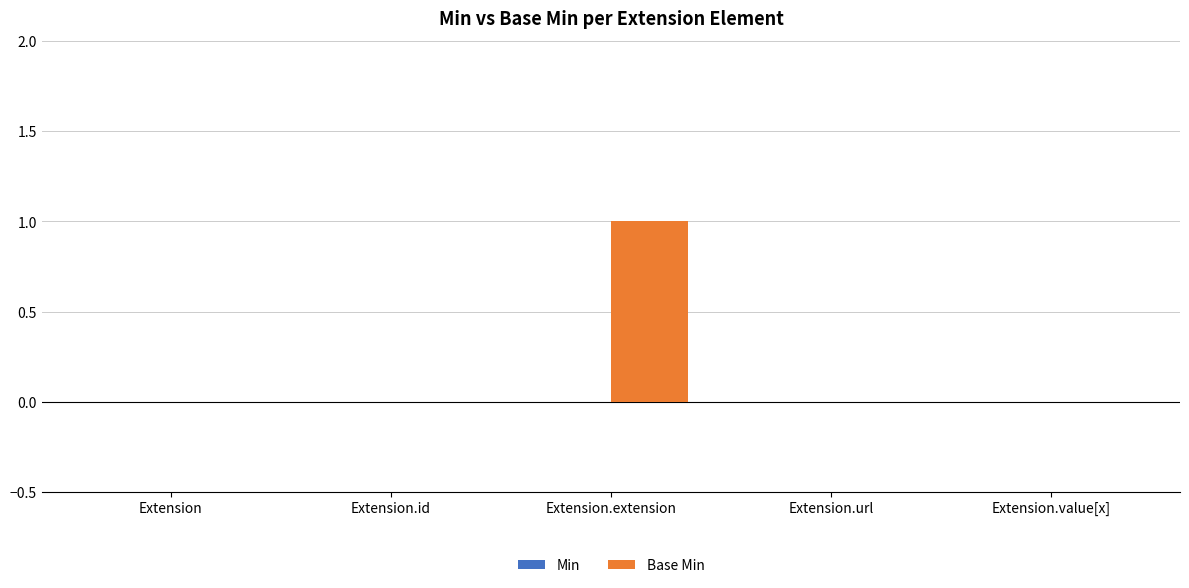

The value at Extension is 0. True or false?

True